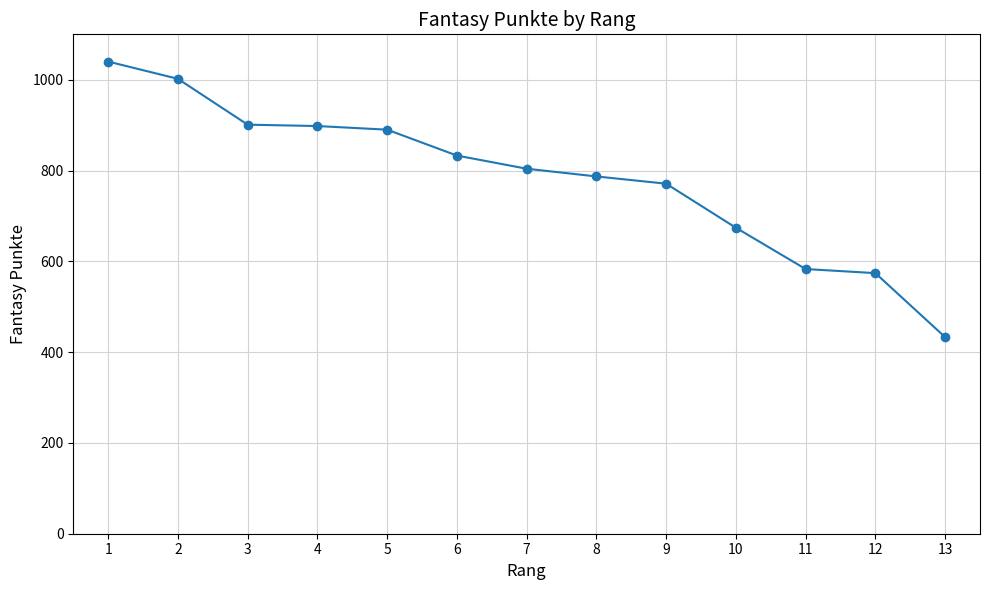

What value does the data have at 4, to the nearest 10?

900